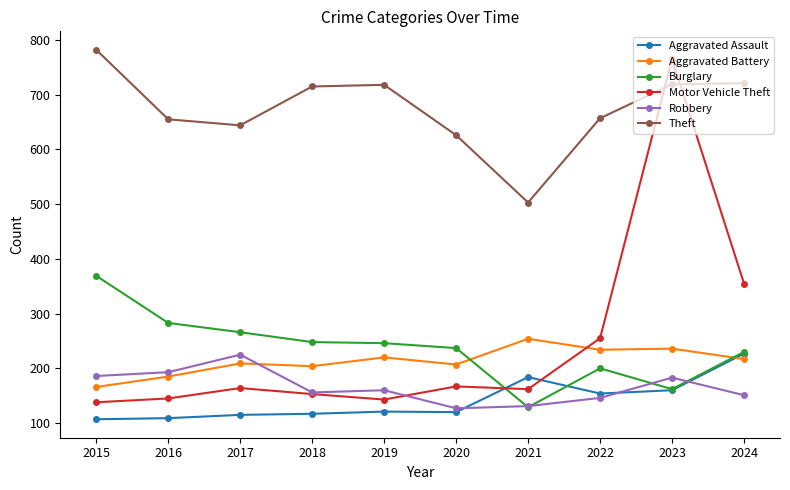

How many lines are shown in the chart?

6